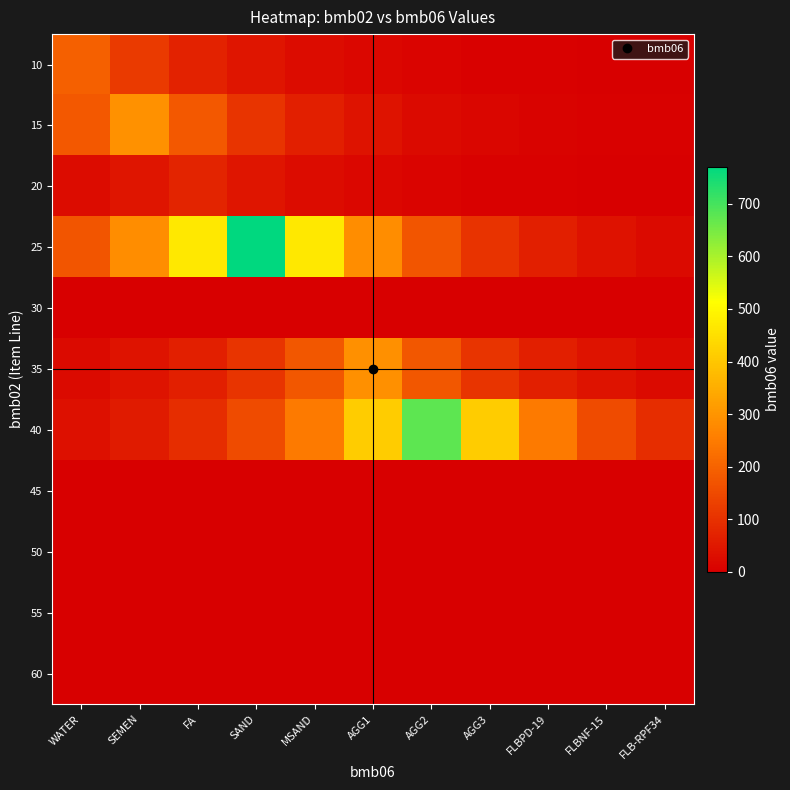

At which category does the chart reach its minimum across all series?

WATER